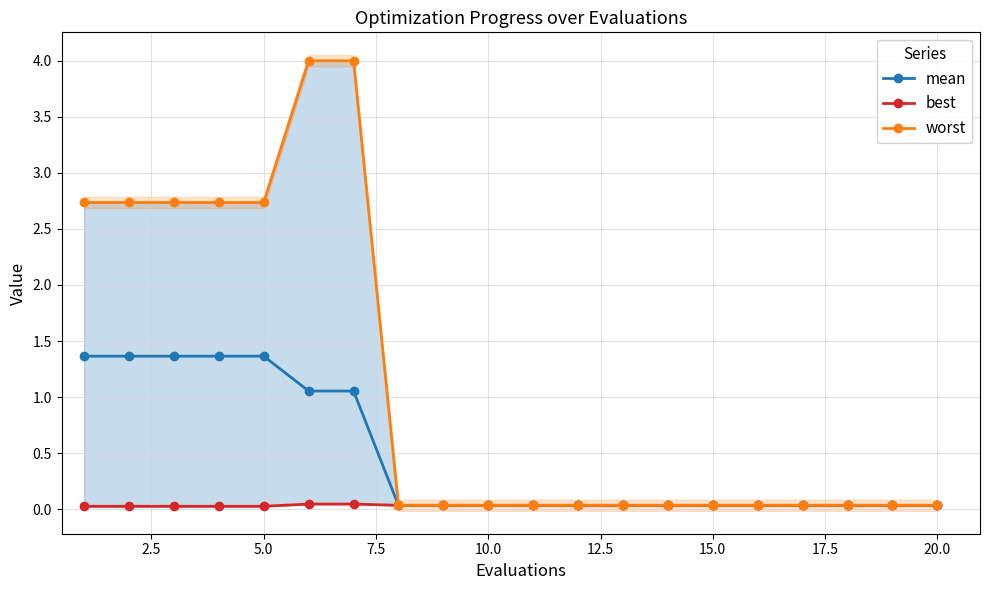

What is the greatest value displayed?

4.0